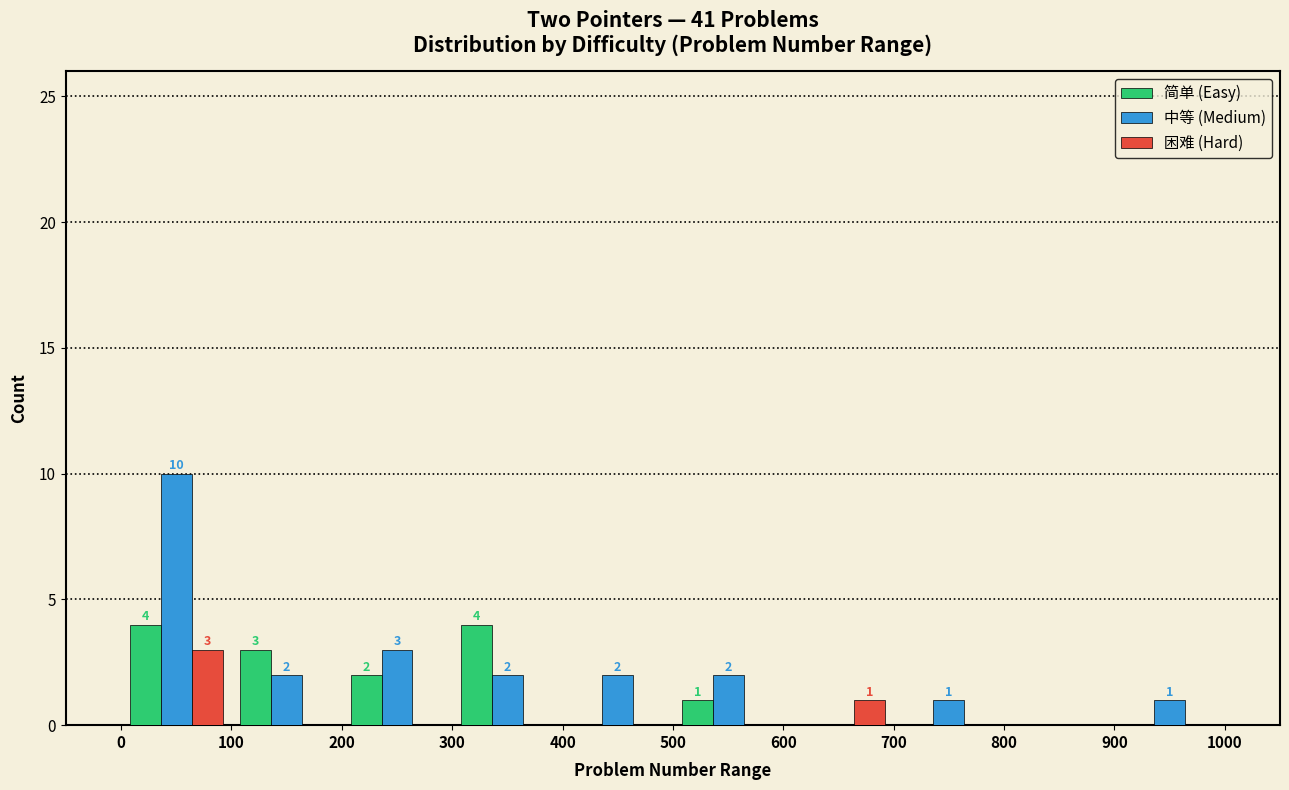

In the 中等 (Medium) series, which range on the x-axis has the tallest bar?

0 to 100